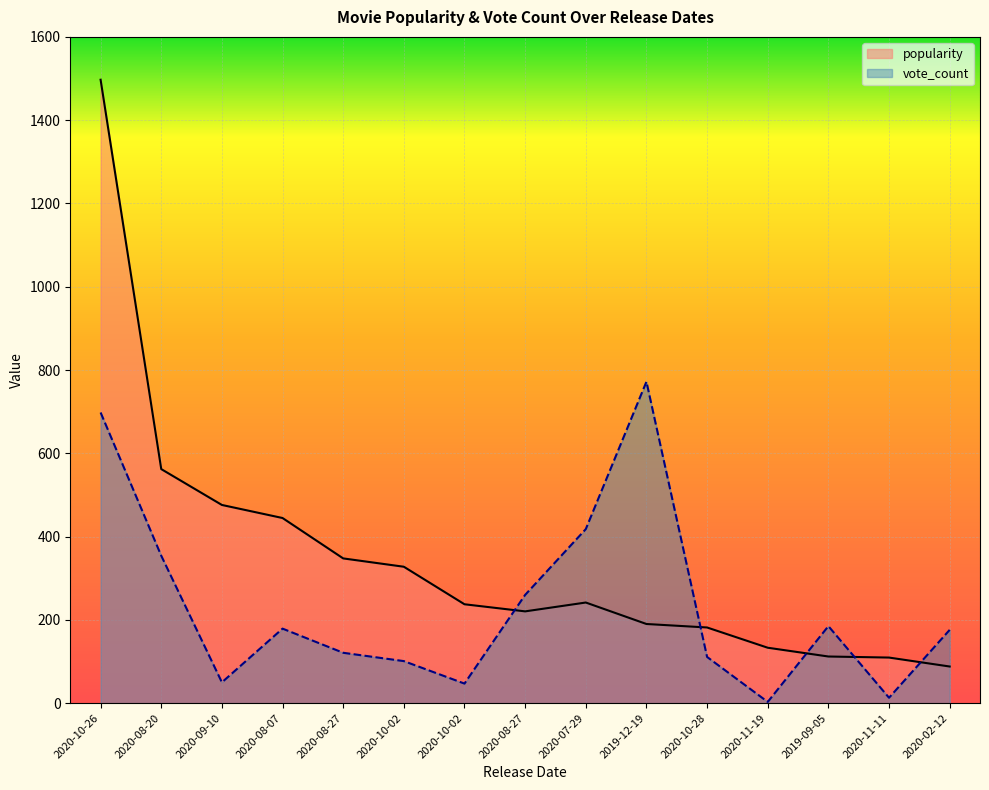

True or false: popularity has more than 2 points higher than both neighbors.

False